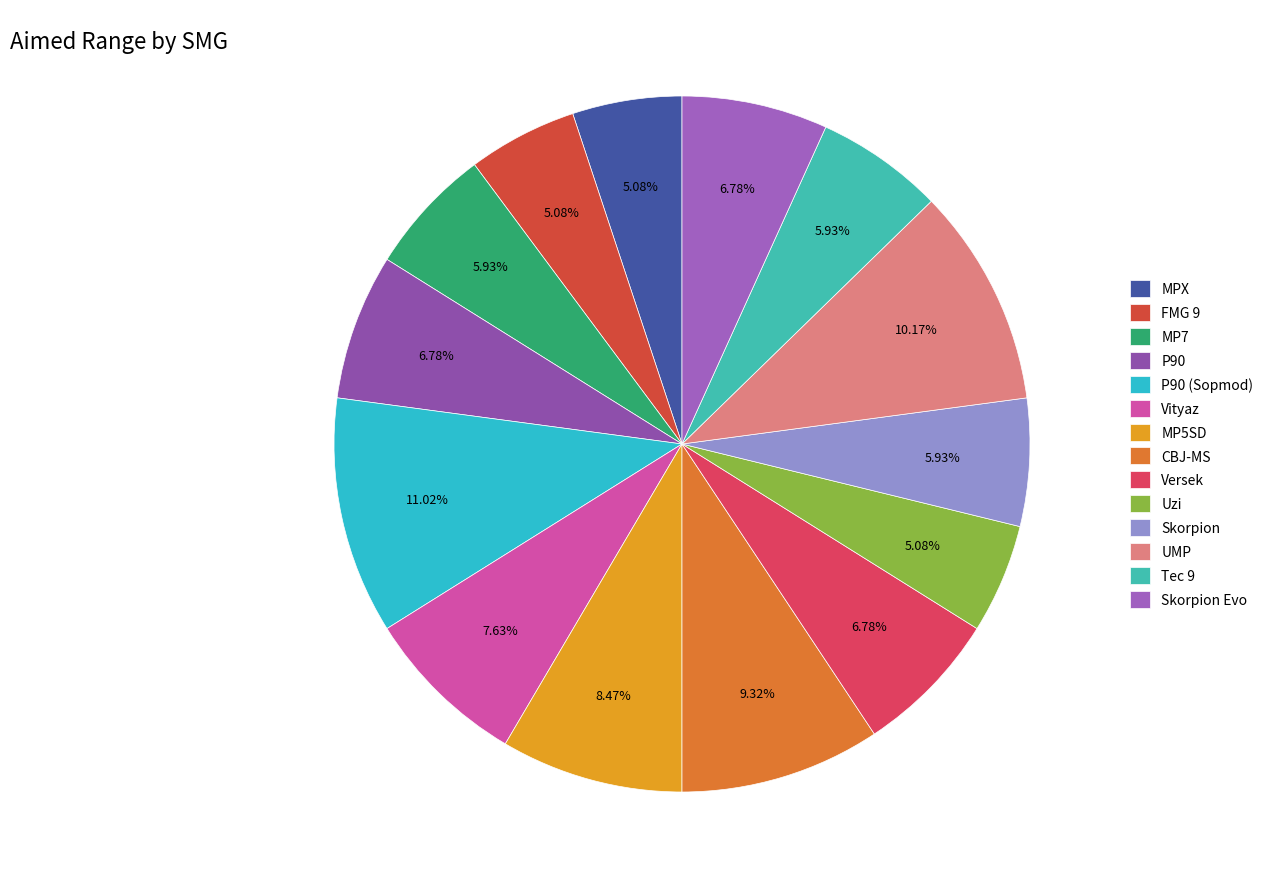

Is Tec 9 the majority of the pie?

No